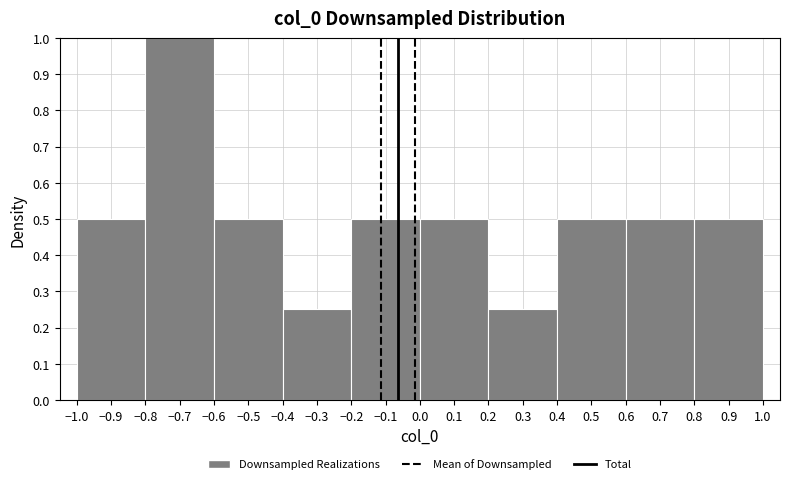

Over which range of the x-axis is the bar tallest?

-0.8 to -0.6